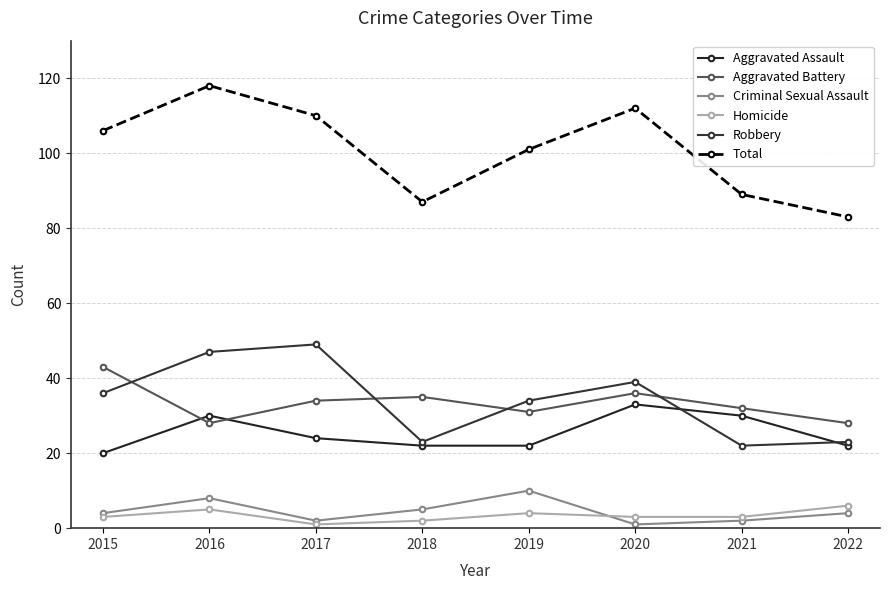

The value of Criminal Sexual Assault at 2021 is 2. True or false?

True